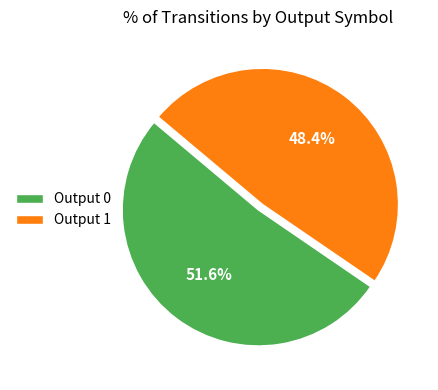

Which has a higher value, Output 0 or Output 1?

Output 0